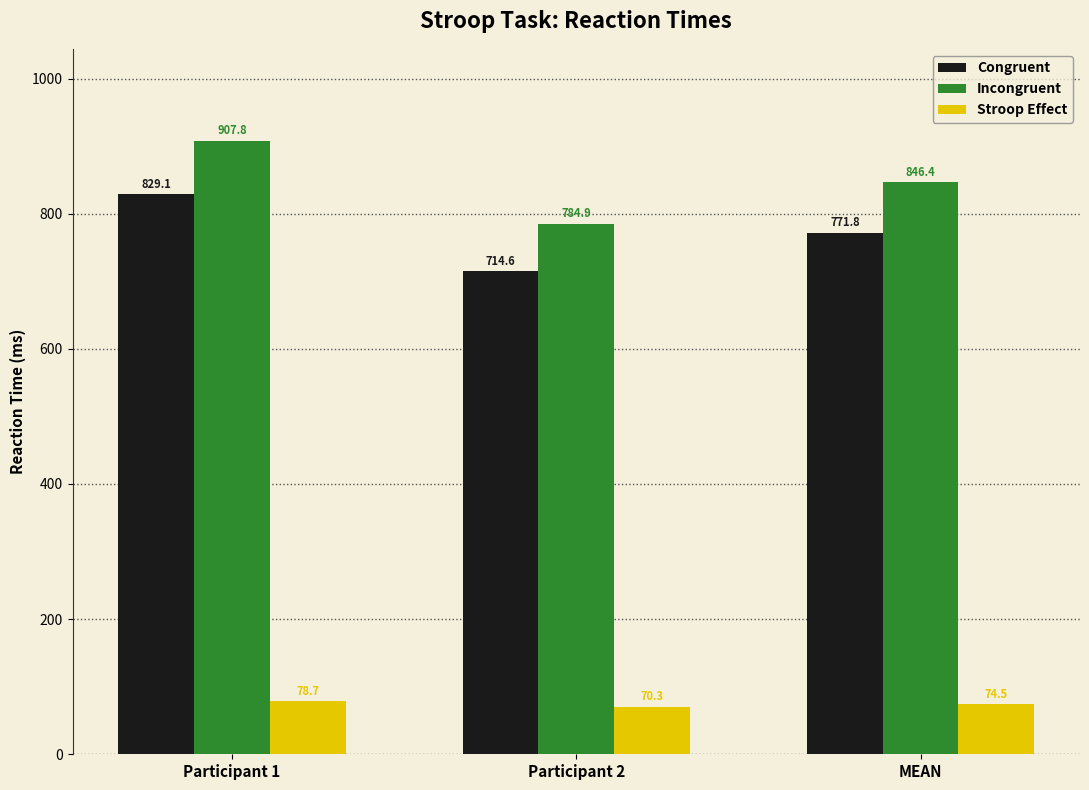

What is the greatest value displayed?

907.8